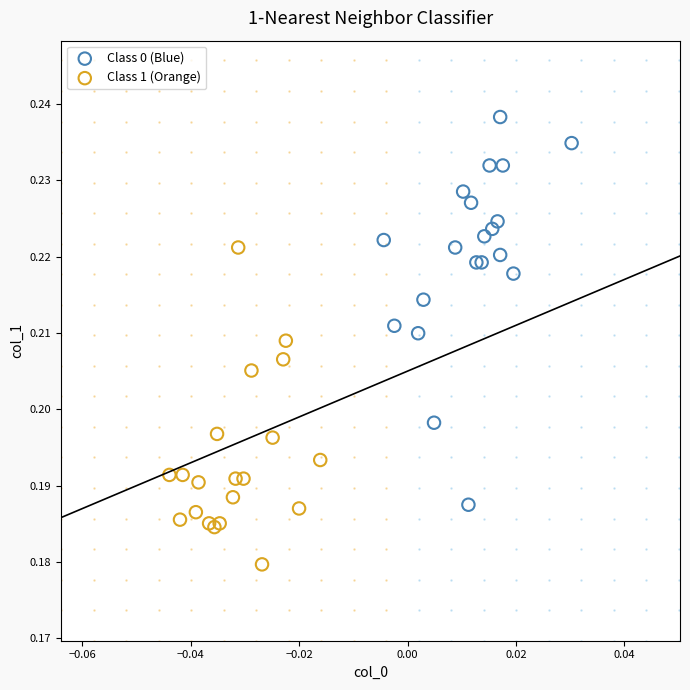

Which series contains the highest Y value?

Class 0 (Blue)